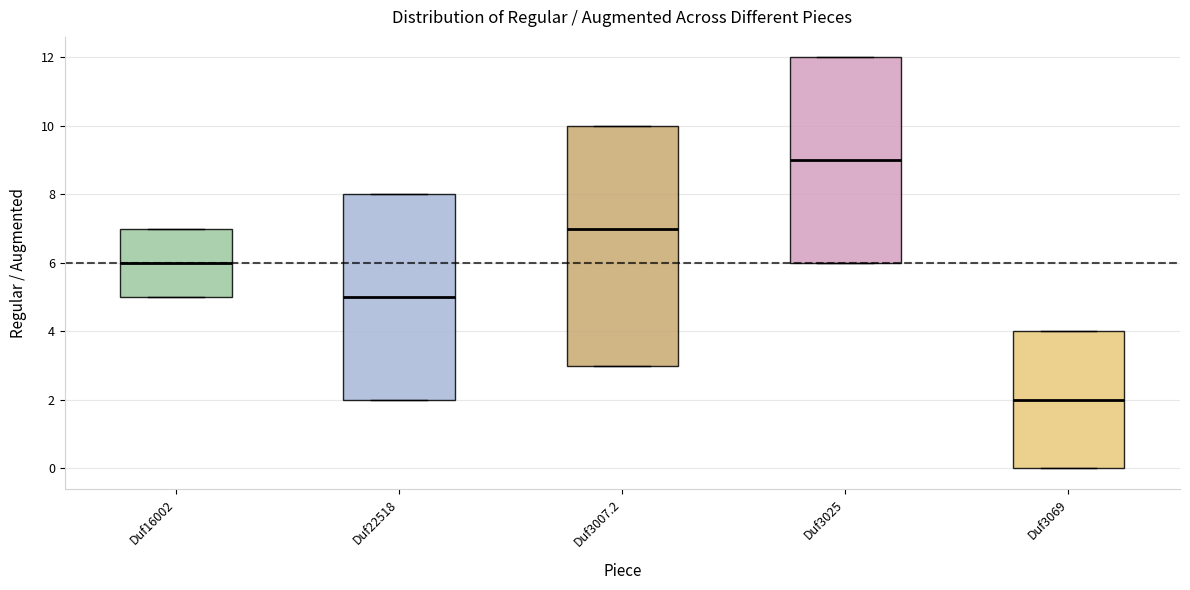

Comparing the boxes themselves (not the whiskers), which one is the tallest?

Duf3007.2